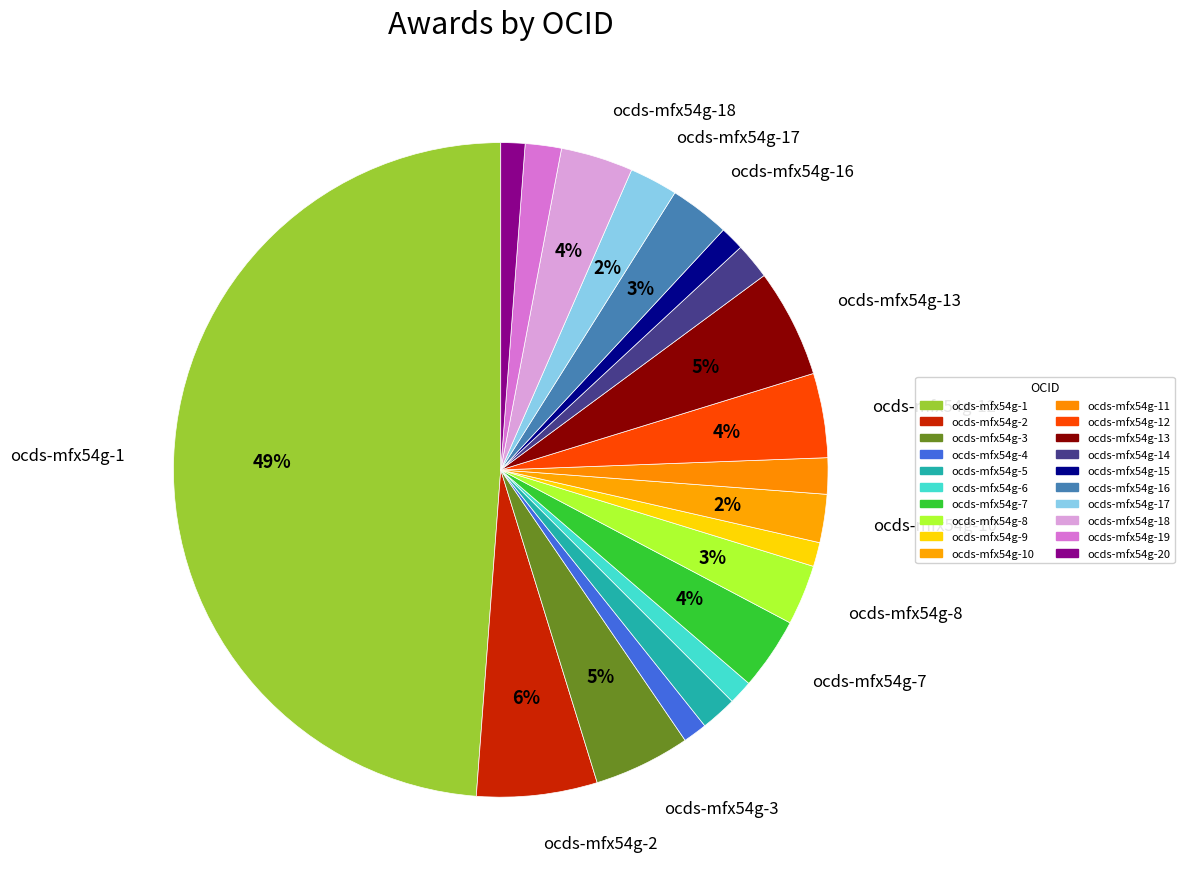

How many segments does this pie chart have?

20